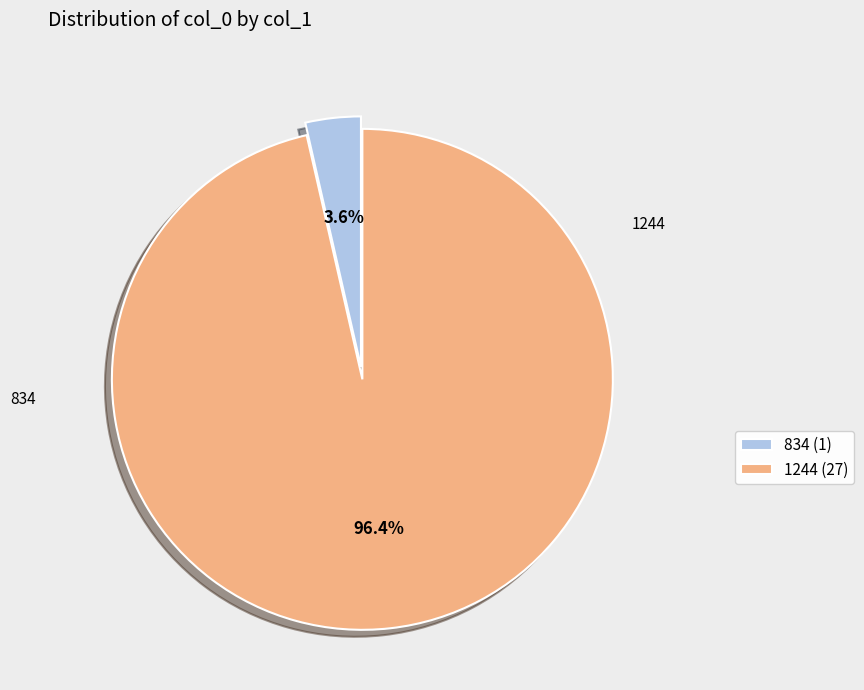

What is the smallest slice in the pie chart?

834